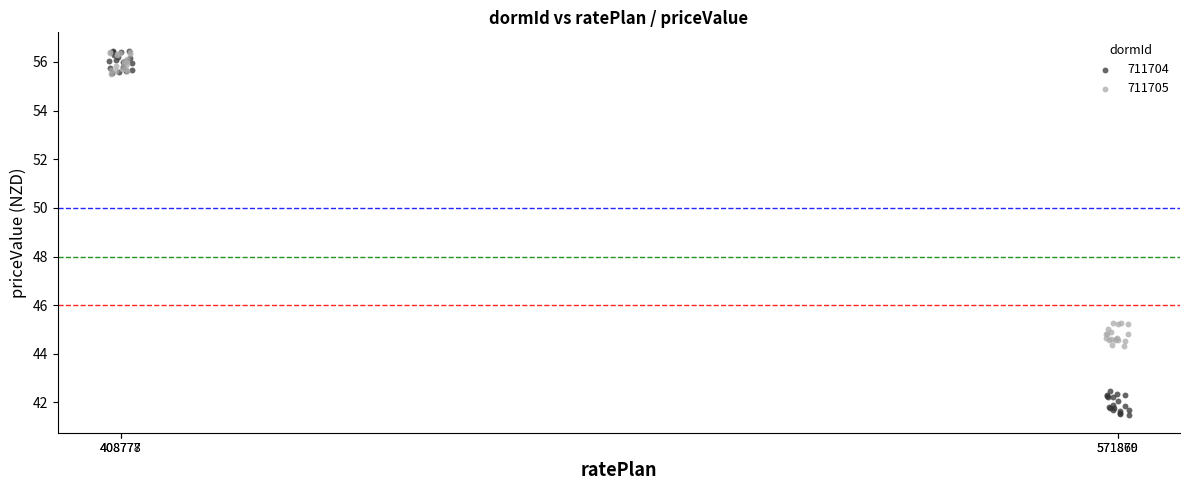

Which series has the widest spread of Y values?

711704